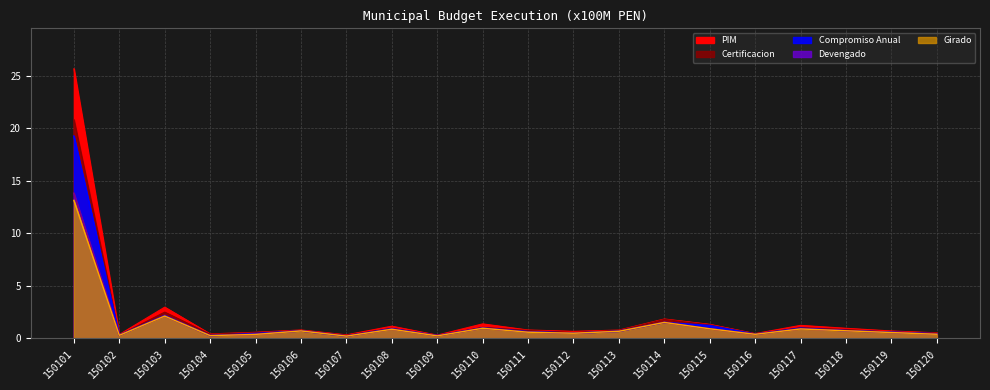

True or false: Devengado and Girado intersect in this chart.

False